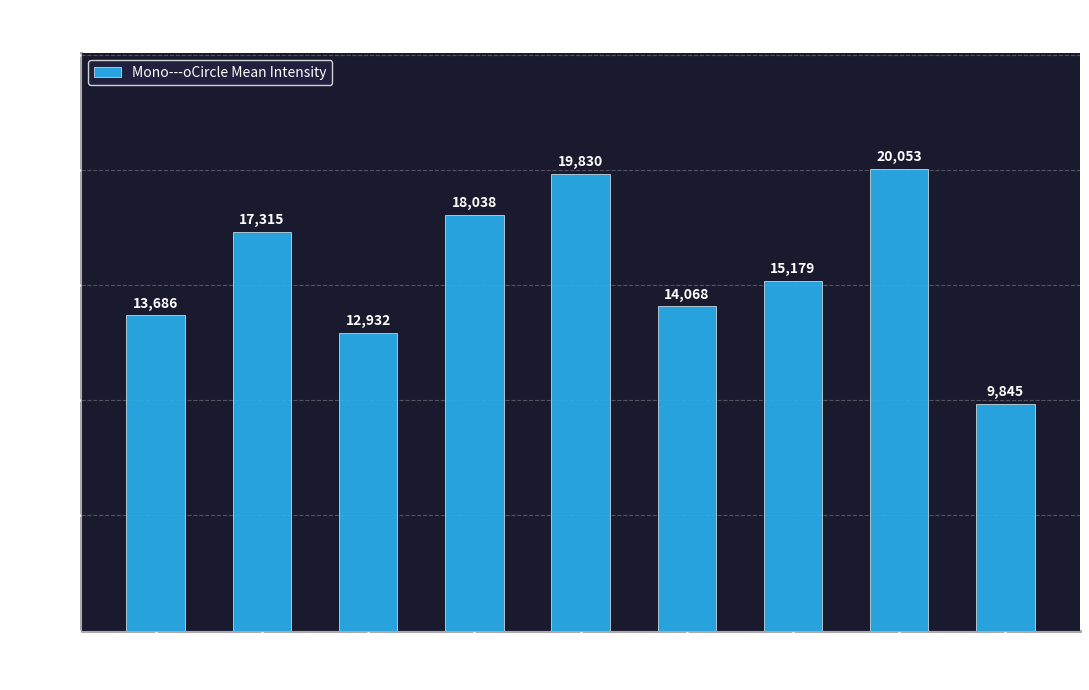

What is the value of the 7th bar from the left?

15178.9